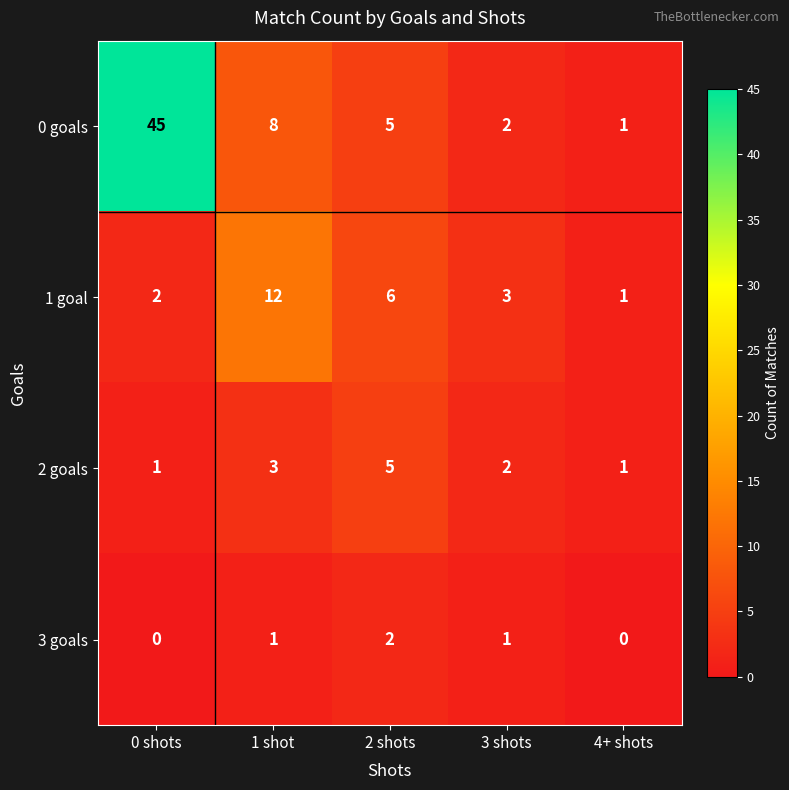

At which category is the sum across all series the highest?

0 shots